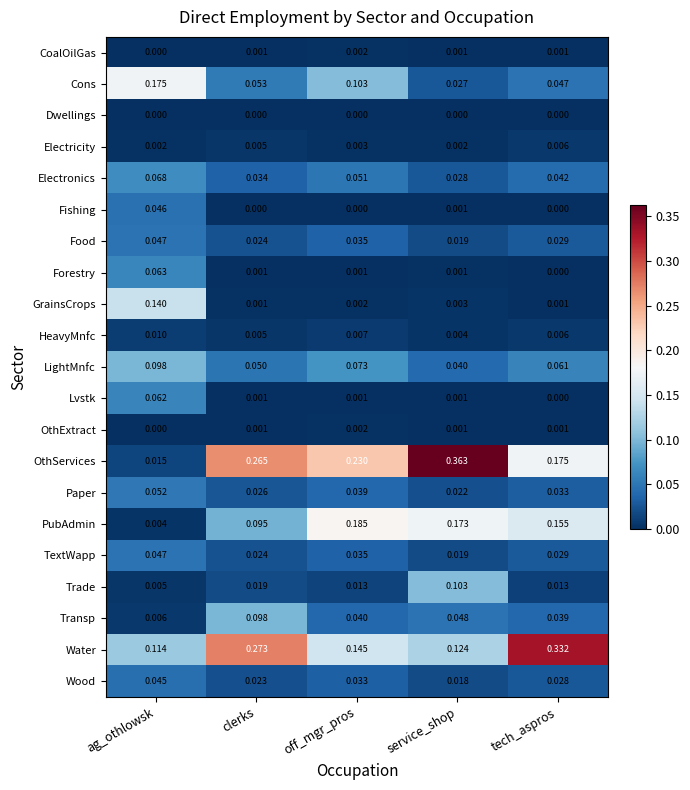

What is the total value across all series at ag_othlowsk?

1.0